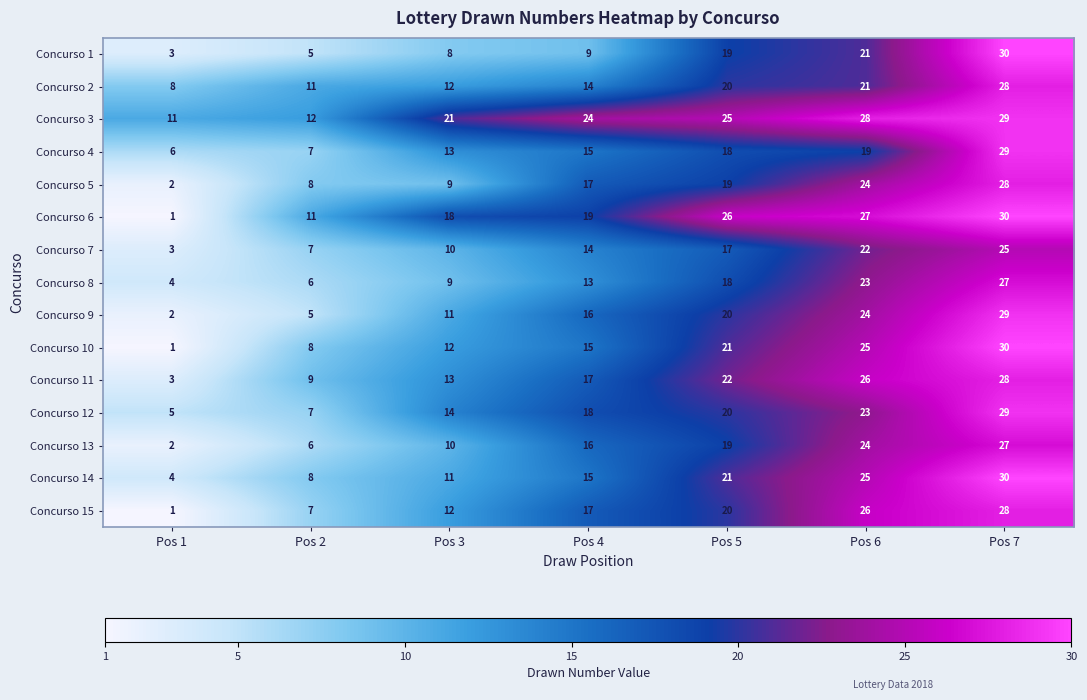

What is the minimum value shown in the chart?

1